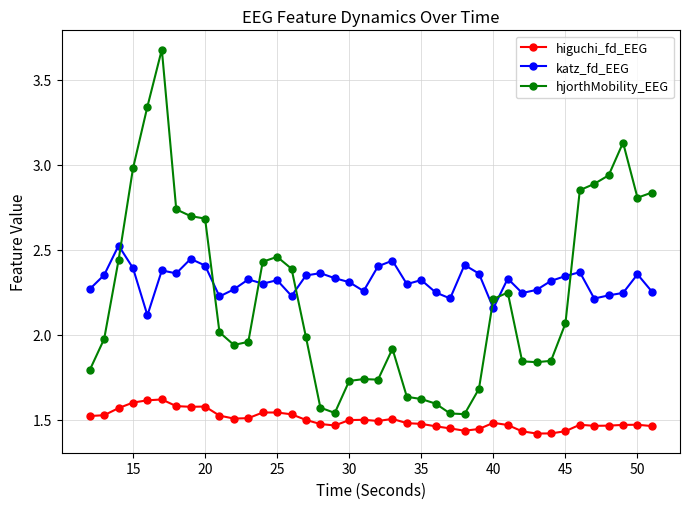

How many series are shown in this chart?

3